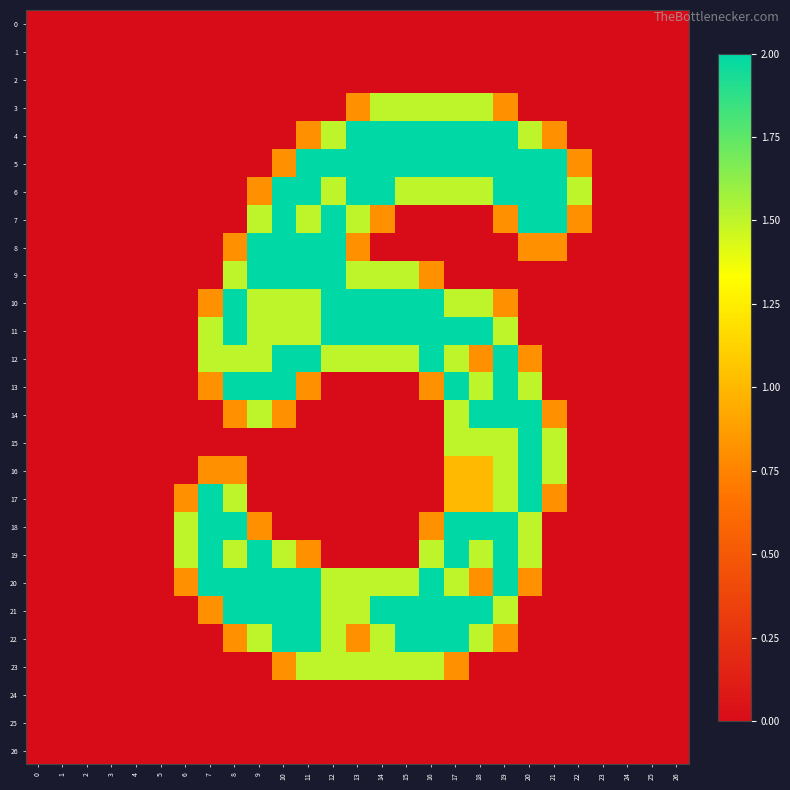

Reading left to right, extract all data points from this chart.

0: 0=0.0	1=0.0	2=0.0	3=0.0	4=0.0	5=0.0	6=0.0	7=0.0	8=0.0	9=0.0	10=0.0	11=0.0	12=0.0	13=0.0	14=0.0	15=0.0	16=0.0	17=0.0	18=0.0	19=0.0	20=0.0	21=0.0	22=0.0	23=0.0	24=0.0	25=0.0	26=0.0
1: 0=0.0	1=0.0	2=0.0	3=0.0	4=0.0	5=0.0	6=0.0	7=0.0	8=0.0	9=0.0	10=0.0	11=0.0	12=0.0	13=0.0	14=0.0	15=0.0	16=0.0	17=0.0	18=0.0	19=0.0	20=0.0	21=0.0	22=0.0	23=0.0	24=0.0	25=0.0	26=0.0
2: 0=0.0	1=0.0	2=0.0	3=0.0	4=0.0	5=0.0	6=0.0	7=0.0	8=0.0	9=0.0	10=0.0	11=0.0	12=0.0	13=0.0	14=0.0	15=0.0	16=0.0	17=0.0	18=0.0	19=0.0	20=0.0	21=0.0	22=0.0	23=0.0	24=0.0	25=0.0	26=0.0
3: 0=0.0	1=0.0	2=0.0	3=0.0	4=0.0	5=0.0	6=0.0	7=0.0	8=0.0	9=0.0	10=0.0	11=0.0	12=0.0	13=0.8	14=1.5	15=1.5	16=1.5	17=1.5	18=1.5	19=0.8	20=0.0	21=0.0	22=0.0	23=0.0	24=0.0	25=0.0	26=0.0
4: 0=0.0	1=0.0	2=0.0	3=0.0	4=0.0	5=0.0	6=0.0	7=0.0	8=0.0	9=0.0	10=0.0	11=0.8	12=1.5	13=2.0	14=2.0	15=2.0	16=2.0	17=2.0	18=2.0	19=2.0	20=1.5	21=0.8	22=0.0	23=0.0	24=0.0	25=0.0	26=0.0
5: 0=0.0	1=0.0	2=0.0	3=0.0	4=0.0	5=0.0	6=0.0	7=0.0	8=0.0	9=0.0	10=0.8	11=2.0	12=2.0	13=2.0	14=2.0	15=2.0	16=2.0	17=2.0	18=2.0	19=2.0	20=2.0	21=2.0	22=0.8	23=0.0	24=0.0	25=0.0	26=0.0
6: 0=0.0	1=0.0	2=0.0	3=0.0	4=0.0	5=0.0	6=0.0	7=0.0	8=0.0	9=0.8	10=2.0	11=2.0	12=1.5	13=2.0	14=2.0	15=1.5	16=1.5	17=1.5	18=1.5	19=2.0	20=2.0	21=2.0	22=1.5	23=0.0	24=0.0	25=0.0	26=0.0
7: 0=0.0	1=0.0	2=0.0	3=0.0	4=0.0	5=0.0	6=0.0	7=0.0	8=0.0	9=1.5	10=2.0	11=1.5	12=2.0	13=1.5	14=0.8	15=0.0	16=0.0	17=0.0	18=0.0	19=0.8	20=2.0	21=2.0	22=0.8	23=0.0	24=0.0	25=0.0	26=0.0
8: 0=0.0	1=0.0	2=0.0	3=0.0	4=0.0	5=0.0	6=0.0	7=0.0	8=0.8	9=2.0	10=2.0	11=2.0	12=2.0	13=0.8	14=0.0	15=0.0	16=0.0	17=0.0	18=0.0	19=0.0	20=0.8	21=0.8	22=0.0	23=0.0	24=0.0	25=0.0	26=0.0
9: 0=0.0	1=0.0	2=0.0	3=0.0	4=0.0	5=0.0	6=0.0	7=0.0	8=1.5	9=2.0	10=2.0	11=2.0	12=2.0	13=1.5	14=1.5	15=1.5	16=0.8	17=0.0	18=0.0	19=0.0	20=0.0	21=0.0	22=0.0	23=0.0	24=0.0	25=0.0	26=0.0
10: 0=0.0	1=0.0	2=0.0	3=0.0	4=0.0	5=0.0	6=0.0	7=0.8	8=2.0	9=1.5	10=1.5	11=1.5	12=2.0	13=2.0	14=2.0	15=2.0	16=2.0	17=1.5	18=1.5	19=0.8	20=0.0	21=0.0	22=0.0	23=0.0	24=0.0	25=0.0	26=0.0
11: 0=0.0	1=0.0	2=0.0	3=0.0	4=0.0	5=0.0	6=0.0	7=1.5	8=2.0	9=1.5	10=1.5	11=1.5	12=2.0	13=2.0	14=2.0	15=2.0	16=2.0	17=2.0	18=2.0	19=1.5	20=0.0	21=0.0	22=0.0	23=0.0	24=0.0	25=0.0	26=0.0
12: 0=0.0	1=0.0	2=0.0	3=0.0	4=0.0	5=0.0	6=0.0	7=1.5	8=1.5	9=1.5	10=2.0	11=2.0	12=1.5	13=1.5	14=1.5	15=1.5	16=2.0	17=1.5	18=0.8	19=2.0	20=0.8	21=0.0	22=0.0	23=0.0	24=0.0	25=0.0	26=0.0
13: 0=0.0	1=0.0	2=0.0	3=0.0	4=0.0	5=0.0	6=0.0	7=0.8	8=2.0	9=2.0	10=2.0	11=0.8	12=0.0	13=0.0	14=0.0	15=0.0	16=0.8	17=2.0	18=1.5	19=2.0	20=1.5	21=0.0	22=0.0	23=0.0	24=0.0	25=0.0	26=0.0
14: 0=0.0	1=0.0	2=0.0	3=0.0	4=0.0	5=0.0	6=0.0	7=0.0	8=0.8	9=1.5	10=0.8	11=0.0	12=0.0	13=0.0	14=0.0	15=0.0	16=0.0	17=1.5	18=2.0	19=2.0	20=2.0	21=0.8	22=0.0	23=0.0	24=0.0	25=0.0	26=0.0
15: 0=0.0	1=0.0	2=0.0	3=0.0	4=0.0	5=0.0	6=0.0	7=0.0	8=0.0	9=0.0	10=0.0	11=0.0	12=0.0	13=0.0	14=0.0	15=0.0	16=0.0	17=1.5	18=1.5	19=1.5	20=2.0	21=1.5	22=0.0	23=0.0	24=0.0	25=0.0	26=0.0
16: 0=0.0	1=0.0	2=0.0	3=0.0	4=0.0	5=0.0	6=0.0	7=0.8	8=0.8	9=0.0	10=0.0	11=0.0	12=0.0	13=0.0	14=0.0	15=0.0	16=0.0	17=1.0	18=1.0	19=1.5	20=2.0	21=1.5	22=0.0	23=0.0	24=0.0	25=0.0	26=0.0
17: 0=0.0	1=0.0	2=0.0	3=0.0	4=0.0	5=0.0	6=0.8	7=2.0	8=1.5	9=0.0	10=0.0	11=0.0	12=0.0	13=0.0	14=0.0	15=0.0	16=0.0	17=1.0	18=1.0	19=1.5	20=2.0	21=0.8	22=0.0	23=0.0	24=0.0	25=0.0	26=0.0
18: 0=0.0	1=0.0	2=0.0	3=0.0	4=0.0	5=0.0	6=1.5	7=2.0	8=2.0	9=0.8	10=0.0	11=0.0	12=0.0	13=0.0	14=0.0	15=0.0	16=0.8	17=2.0	18=2.0	19=2.0	20=1.5	21=0.0	22=0.0	23=0.0	24=0.0	25=0.0	26=0.0
19: 0=0.0	1=0.0	2=0.0	3=0.0	4=0.0	5=0.0	6=1.5	7=2.0	8=1.5	9=2.0	10=1.5	11=0.8	12=0.0	13=0.0	14=0.0	15=0.0	16=1.5	17=2.0	18=1.5	19=2.0	20=1.5	21=0.0	22=0.0	23=0.0	24=0.0	25=0.0	26=0.0
20: 0=0.0	1=0.0	2=0.0	3=0.0	4=0.0	5=0.0	6=0.8	7=2.0	8=2.0	9=2.0	10=2.0	11=2.0	12=1.5	13=1.5	14=1.5	15=1.5	16=2.0	17=1.5	18=0.8	19=2.0	20=0.8	21=0.0	22=0.0	23=0.0	24=0.0	25=0.0	26=0.0
21: 0=0.0	1=0.0	2=0.0	3=0.0	4=0.0	5=0.0	6=0.0	7=0.8	8=2.0	9=2.0	10=2.0	11=2.0	12=1.5	13=1.5	14=2.0	15=2.0	16=2.0	17=2.0	18=2.0	19=1.5	20=0.0	21=0.0	22=0.0	23=0.0	24=0.0	25=0.0	26=0.0
22: 0=0.0	1=0.0	2=0.0	3=0.0	4=0.0	5=0.0	6=0.0	7=0.0	8=0.8	9=1.5	10=2.0	11=2.0	12=1.5	13=0.8	14=1.5	15=2.0	16=2.0	17=2.0	18=1.5	19=0.8	20=0.0	21=0.0	22=0.0	23=0.0	24=0.0	25=0.0	26=0.0
23: 0=0.0	1=0.0	2=0.0	3=0.0	4=0.0	5=0.0	6=0.0	7=0.0	8=0.0	9=0.0	10=0.8	11=1.5	12=1.5	13=1.5	14=1.5	15=1.5	16=1.5	17=0.8	18=0.0	19=0.0	20=0.0	21=0.0	22=0.0	23=0.0	24=0.0	25=0.0	26=0.0
24: 0=0.0	1=0.0	2=0.0	3=0.0	4=0.0	5=0.0	6=0.0	7=0.0	8=0.0	9=0.0	10=0.0	11=0.0	12=0.0	13=0.0	14=0.0	15=0.0	16=0.0	17=0.0	18=0.0	19=0.0	20=0.0	21=0.0	22=0.0	23=0.0	24=0.0	25=0.0	26=0.0
25: 0=0.0	1=0.0	2=0.0	3=0.0	4=0.0	5=0.0	6=0.0	7=0.0	8=0.0	9=0.0	10=0.0	11=0.0	12=0.0	13=0.0	14=0.0	15=0.0	16=0.0	17=0.0	18=0.0	19=0.0	20=0.0	21=0.0	22=0.0	23=0.0	24=0.0	25=0.0	26=0.0
26: 0=0.0	1=0.0	2=0.0	3=0.0	4=0.0	5=0.0	6=0.0	7=0.0	8=0.0	9=0.0	10=0.0	11=0.0	12=0.0	13=0.0	14=0.0	15=0.0	16=0.0	17=0.0	18=0.0	19=0.0	20=0.0	21=0.0	22=0.0	23=0.0	24=0.0	25=0.0	26=0.0